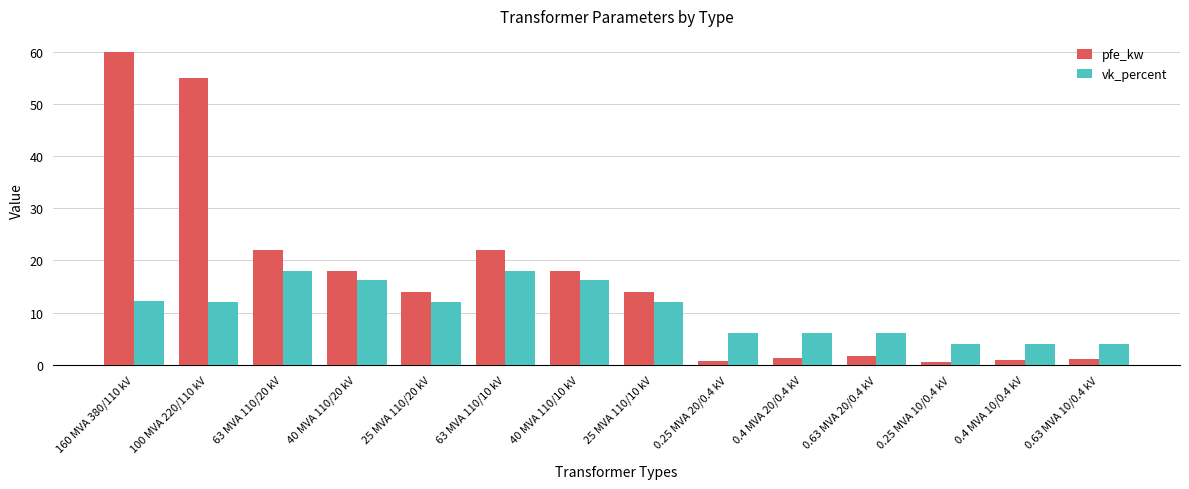

List the series in order of their peak value, highest first.

pfe_kw, vk_percent